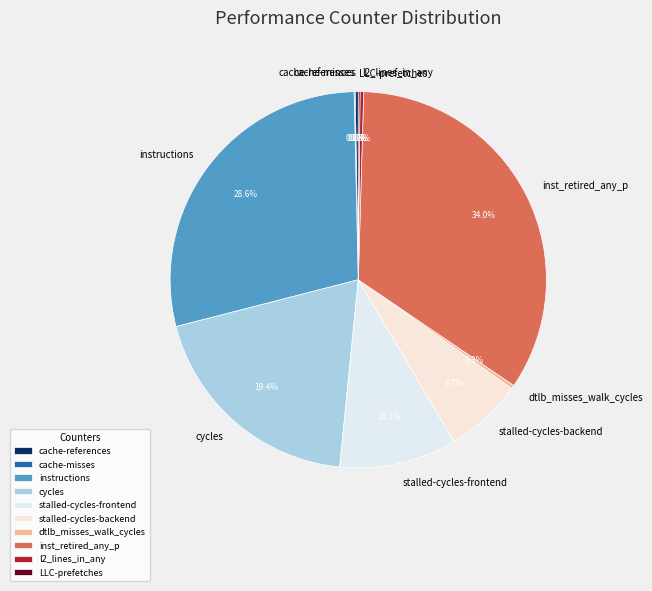

Which slice is the largest?

inst_retired_any_p